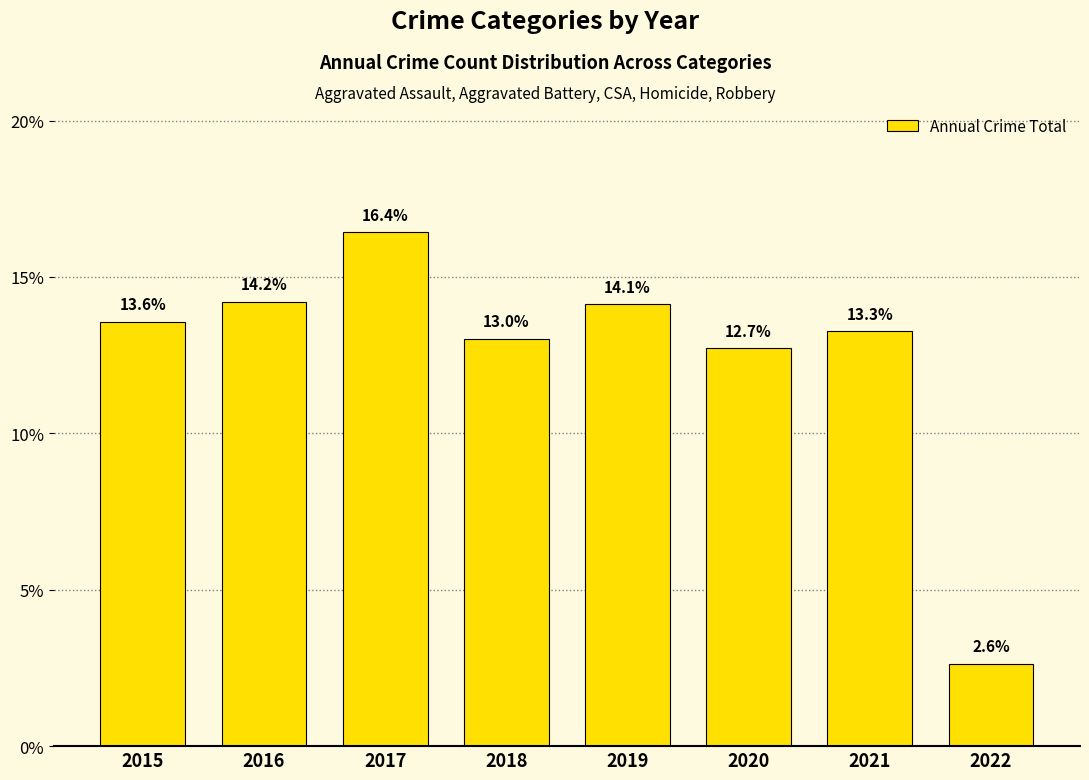

Does the chart contain stacked bars?

No